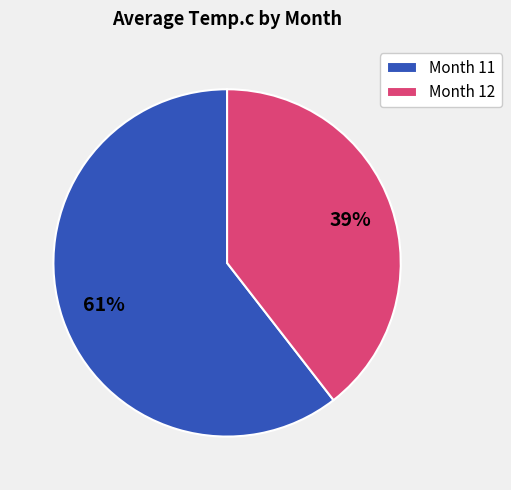

Which category has the biggest portion of the pie?

Month 11